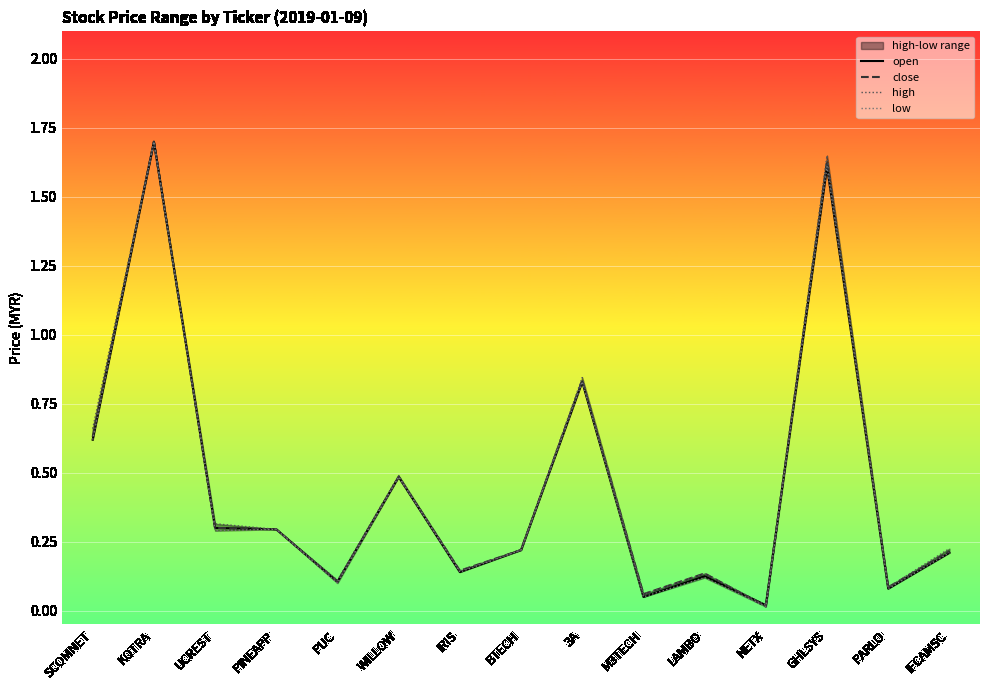

At which category is the sum across all series the highest?

KOTRA